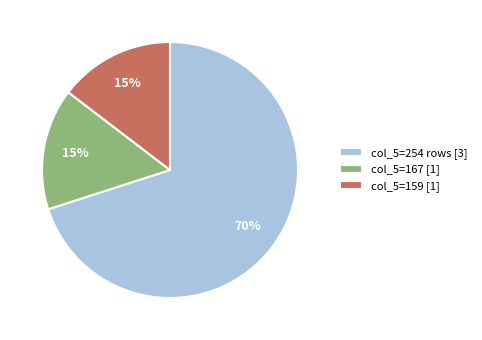

Does any single category account for the majority?

Yes